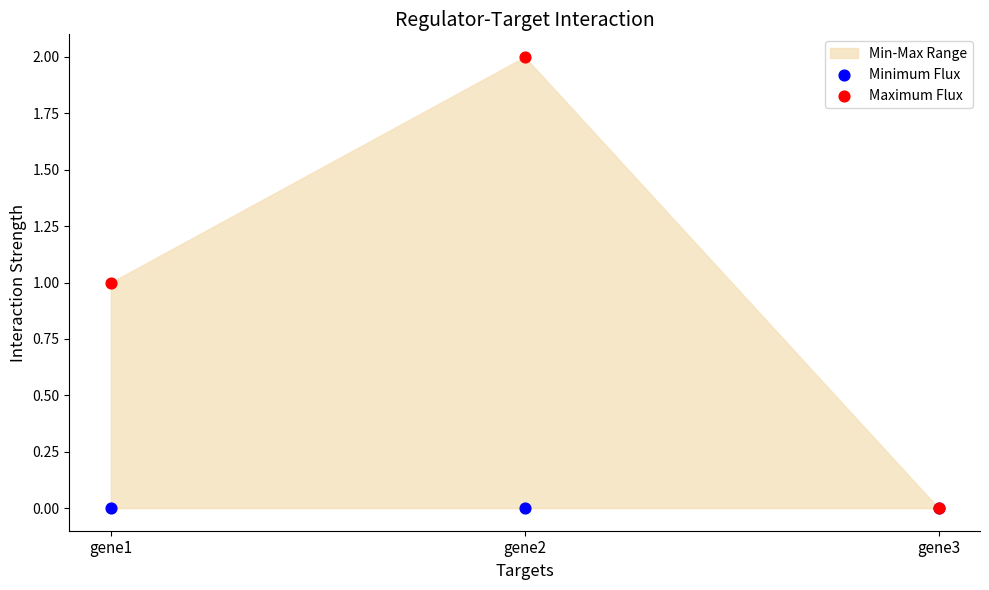

Which series has the widest spread of Y values?

Maximum Flux